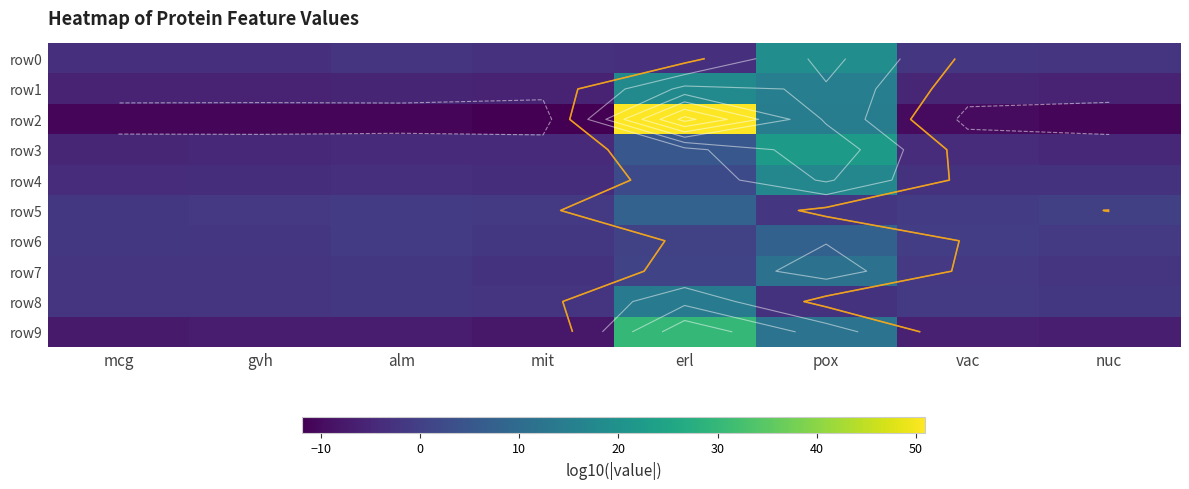

True or false: row6 has a value of -0.5 at nuc.

False